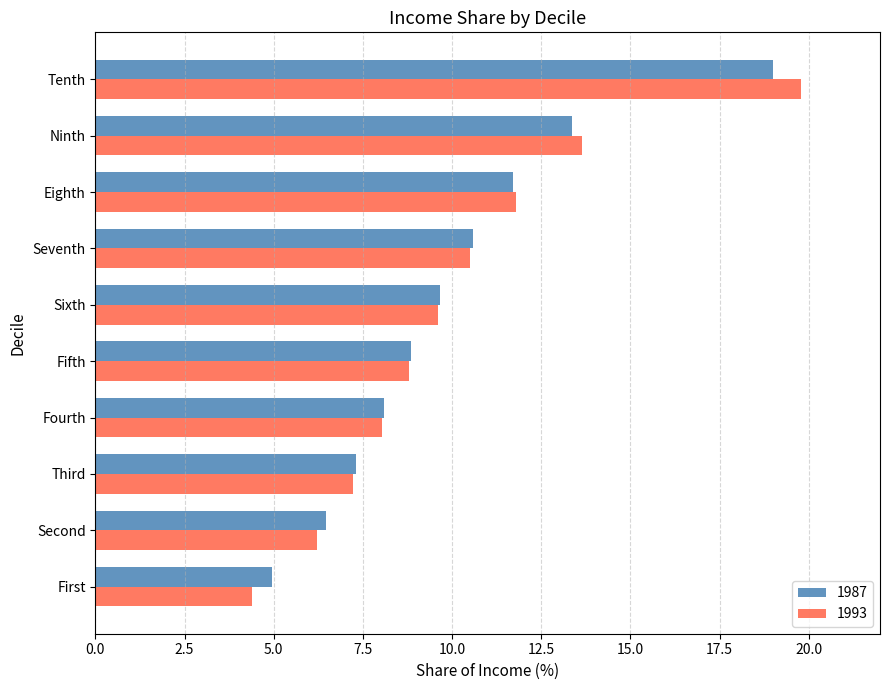

Which category has the highest value across all series?

Tenth